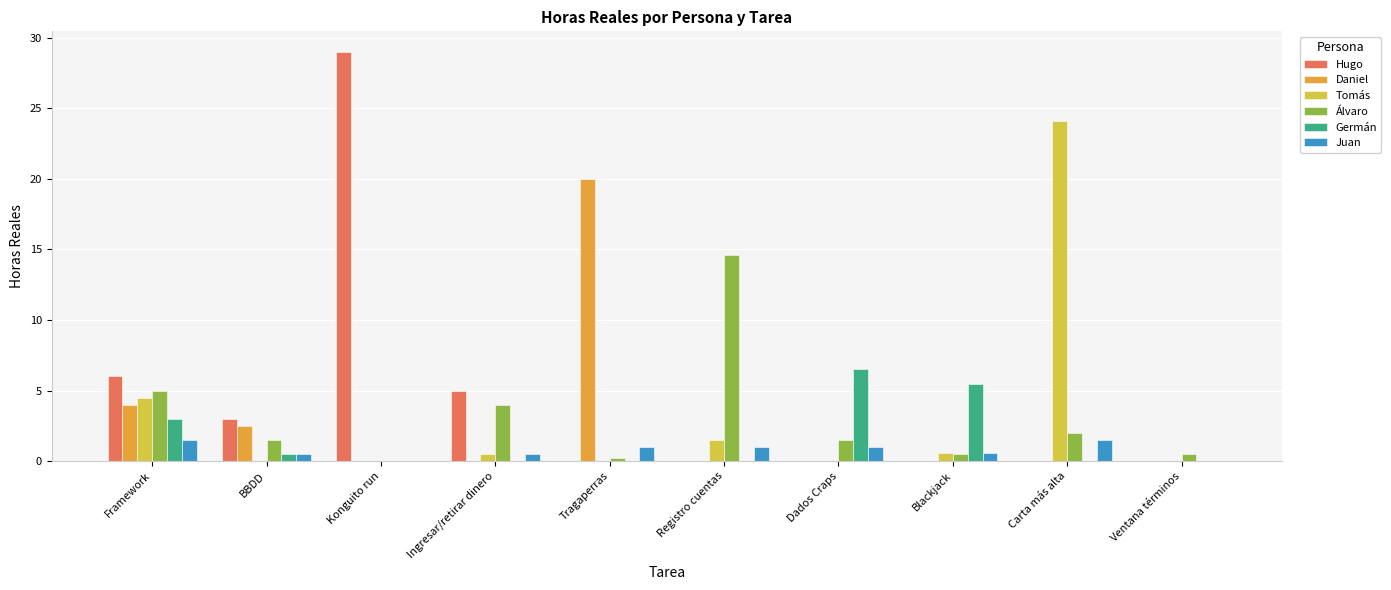

What is the maximum value for Álvaro?

14.6